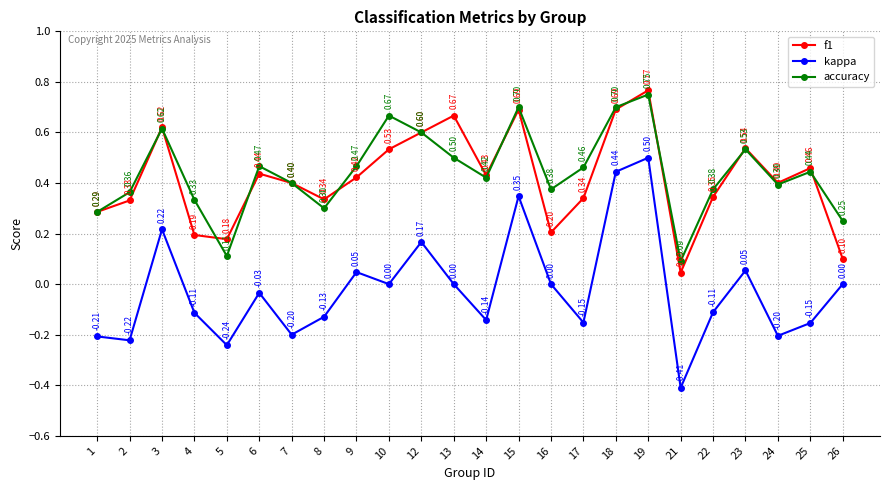

In kappa, how many points are lower than both neighbors (excluding endpoints)?

8